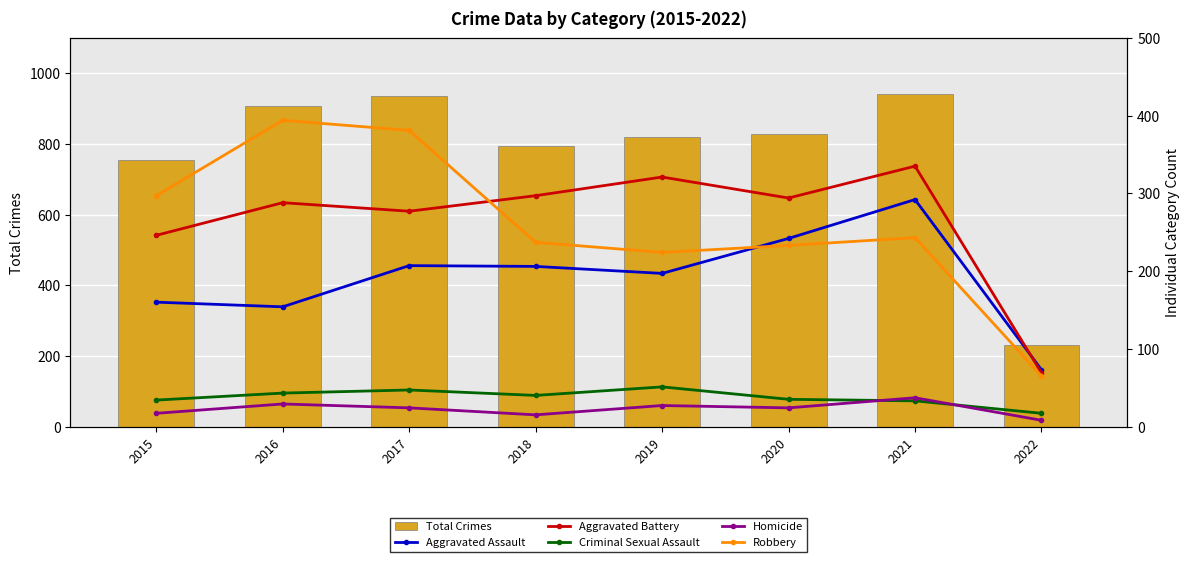

Which series has the largest range (max minus min)?

Total Crimes